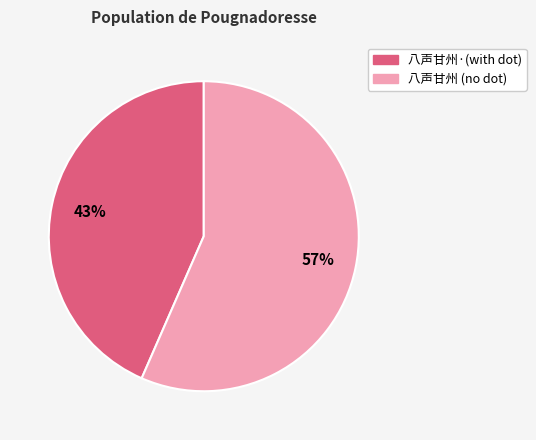

Is there a majority slice in this chart?

Yes